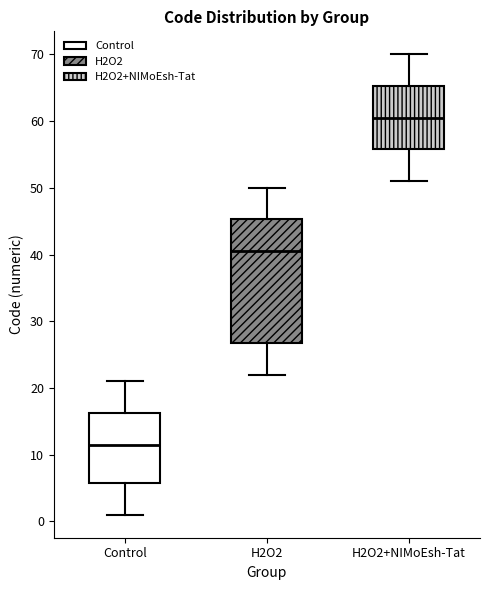

Which box's median line is the lowest?

Control